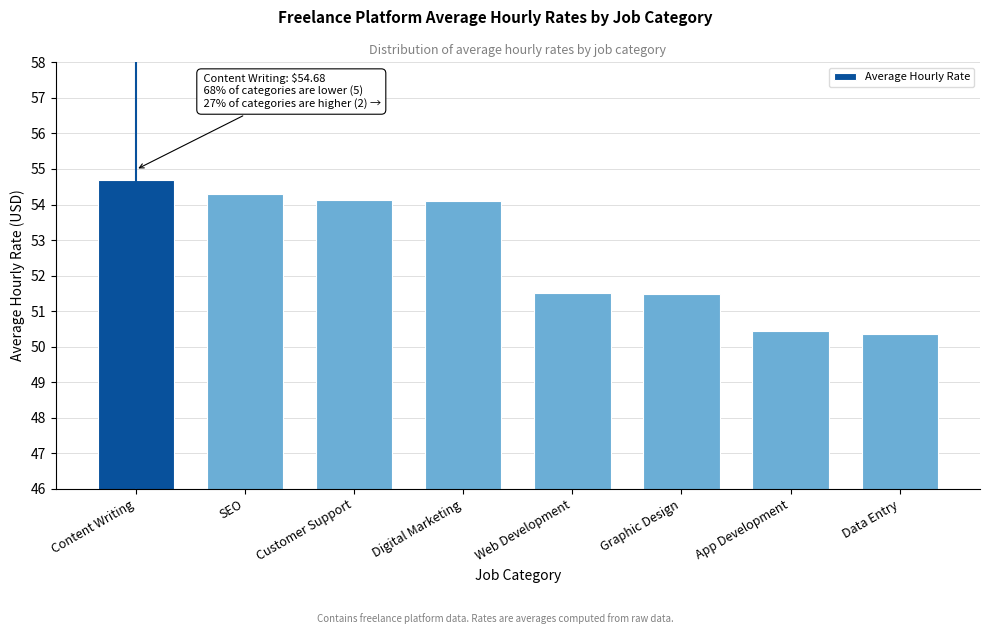

Reading right to left, what are all the values shown in this chart?

50.4	50.5	51.5	51.5	54.1	54.1	54.3	54.7